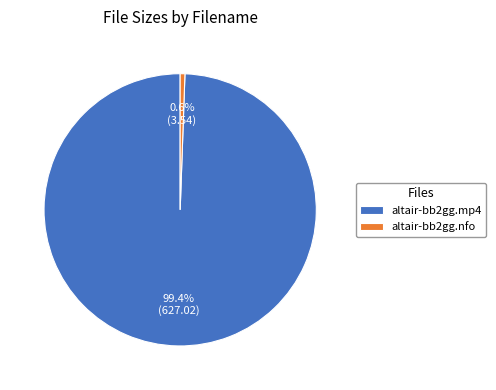

The altair-bb2gg.nfo slice represents 11% of the pie. True or false?

False